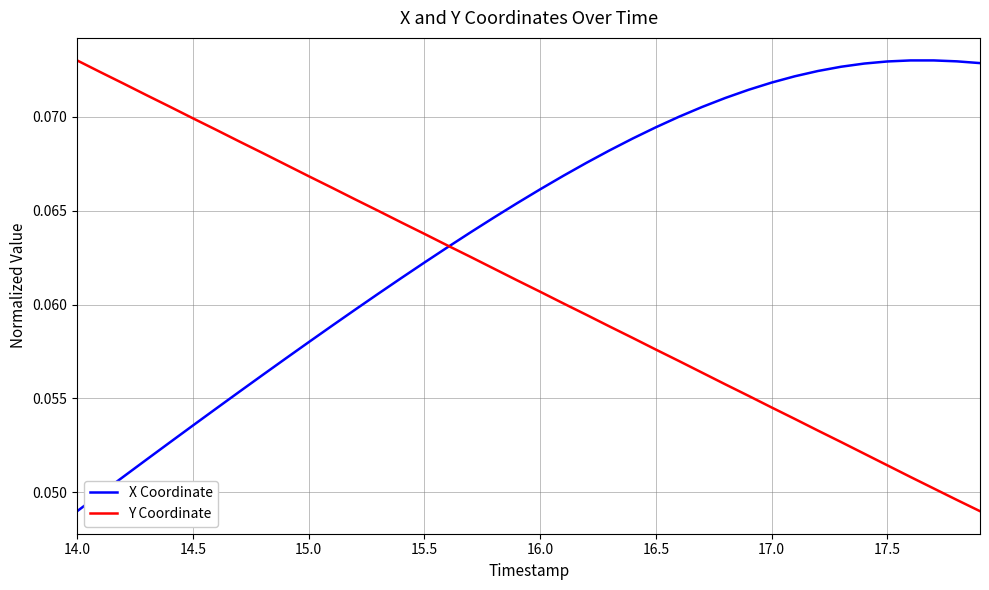

At how many categories does at least one series exceed 0?

40